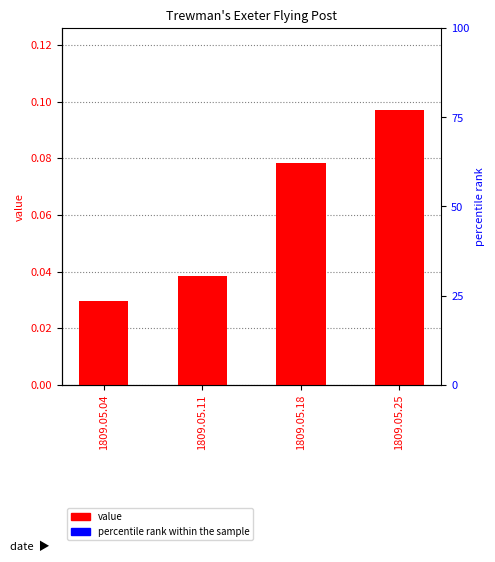

Reading left to right, what are all the values shown in this chart?

1809.05.04=0.0	1809.05.11=0.0	1809.05.18=0.1	1809.05.25=0.1